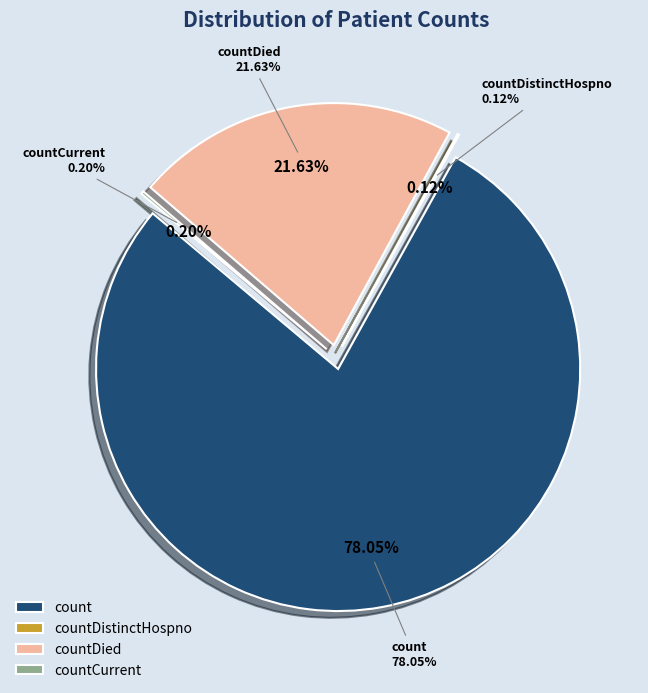

Which has a higher value, countCurrent or countDied?

countDied